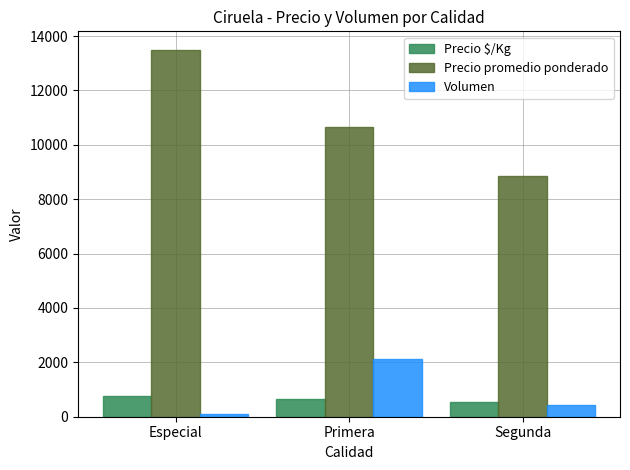

What are all the series names shown in the legend?

Precio $/Kg, Precio promedio ponderado, Volumen